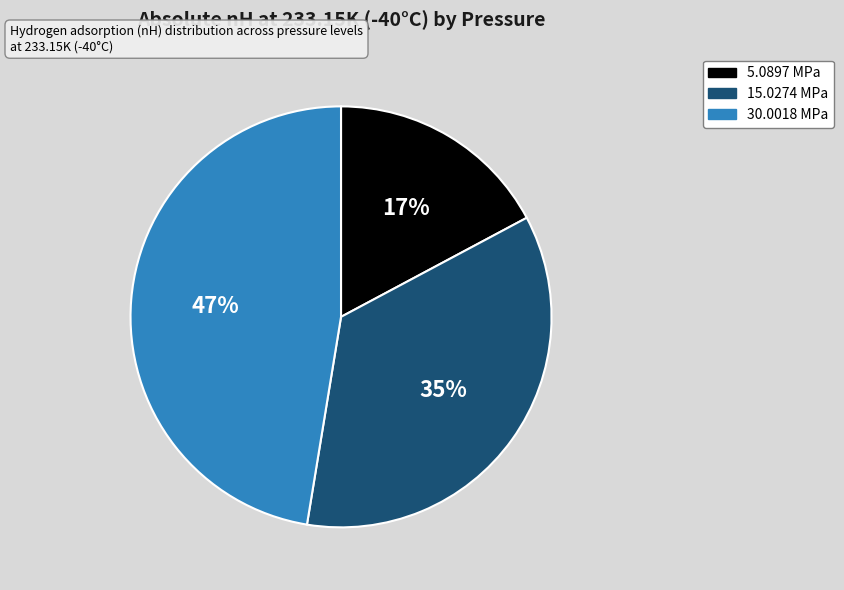

What percentage is the 5.0897 MPa slice, to the nearest percent?

17%